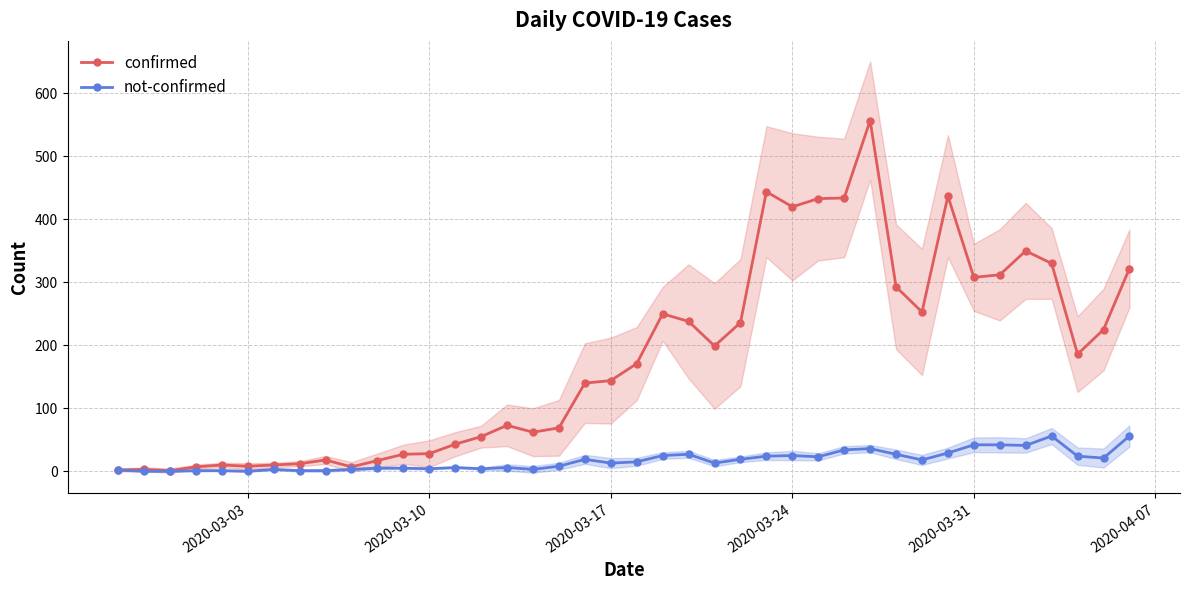

True or false: not-confirmed has more than 0 points higher than both neighbors.

True